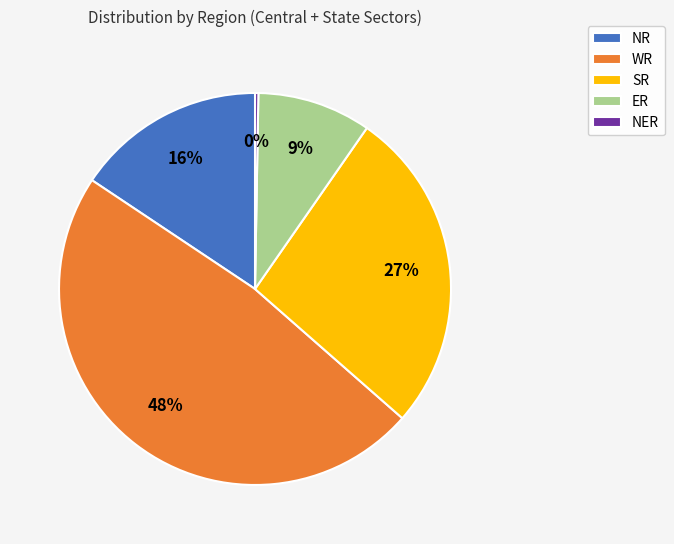

Is the sum of ER and NR greater than half?

No